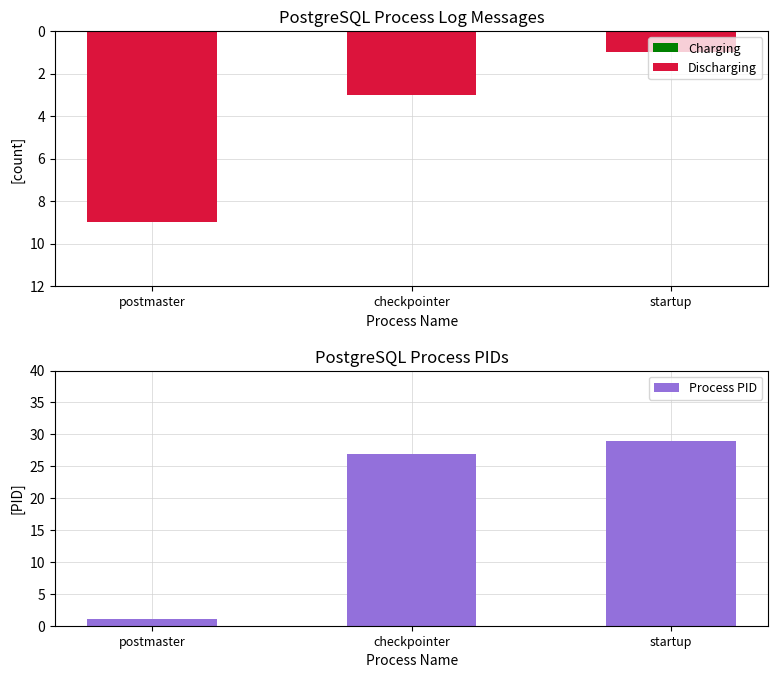

Which series has the widest spread of values?

Process PID